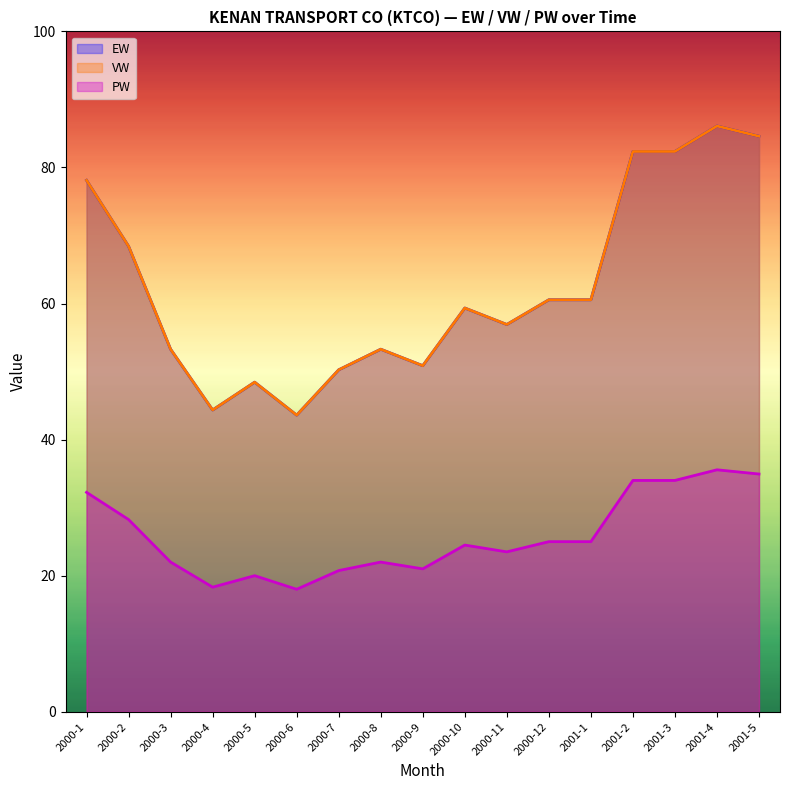

Which category has the lowest value across all series?

2000-6